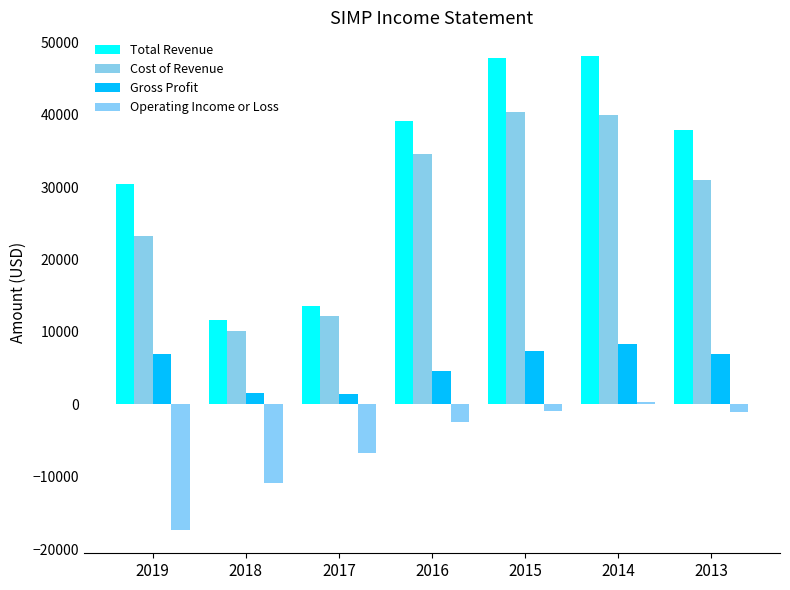

Reading left to right, extract all data points from this chart.

Total Revenue: 2019=30400	2018=11600	2017=13600	2016=39100	2015=47800	2014=48100	2013=37900
Cost of Revenue: 2019=23300	2018=10100	2017=12200	2016=34500	2015=40400	2014=39900	2013=31000
Gross Profit: 2019=7000	2018=1600	2017=1400	2016=4600	2015=7400	2014=8300	2013=6900
Operating Income or Loss: 2019=-17300	2018=-10800	2017=-6700	2016=-2400	2015=-900	2014=300	2013=-1100